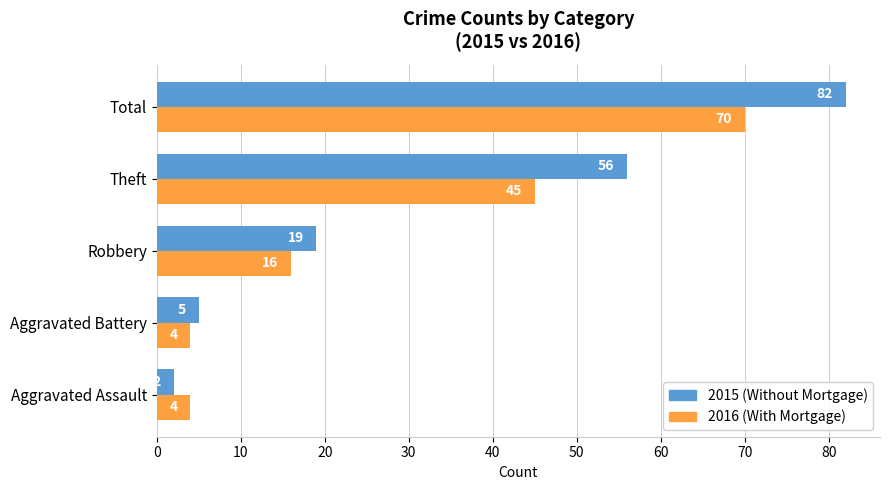

List the series in order of their peak value, lowest first.

2016 (With Mortgage), 2015 (Without Mortgage)